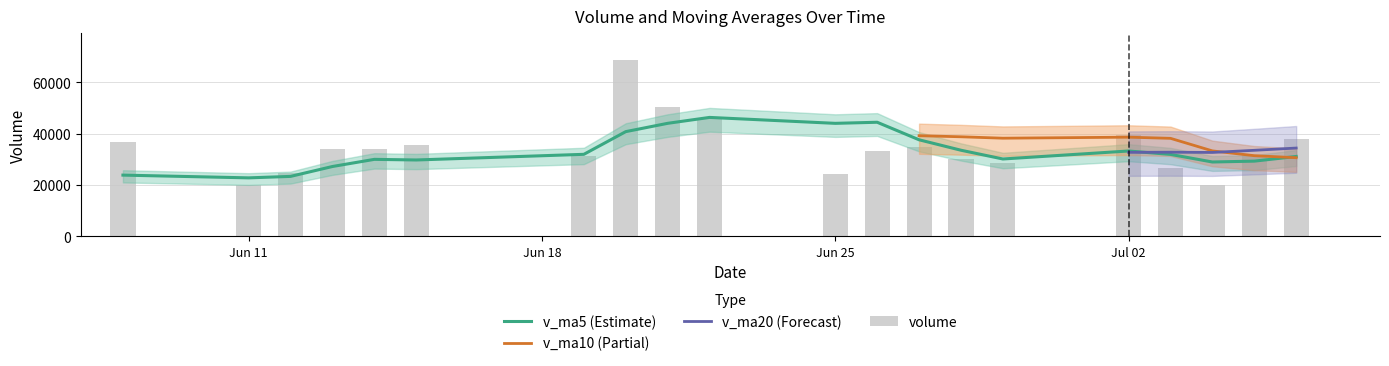

Rank the categories by v_ma5 value from highest to lowest.

10, 8, 11, 9, 12, 7, 6, 4, 13, 3, 0, 5, 15, 14, 1, 2, 16, 19, 17, 18